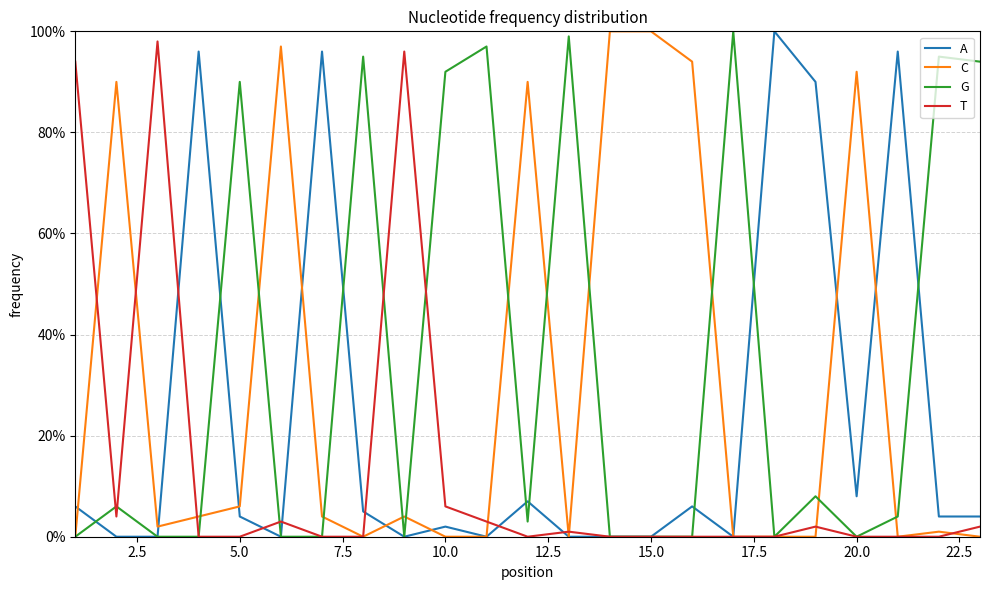

List the series in order of their peak value, lowest first.

T, A, C, G